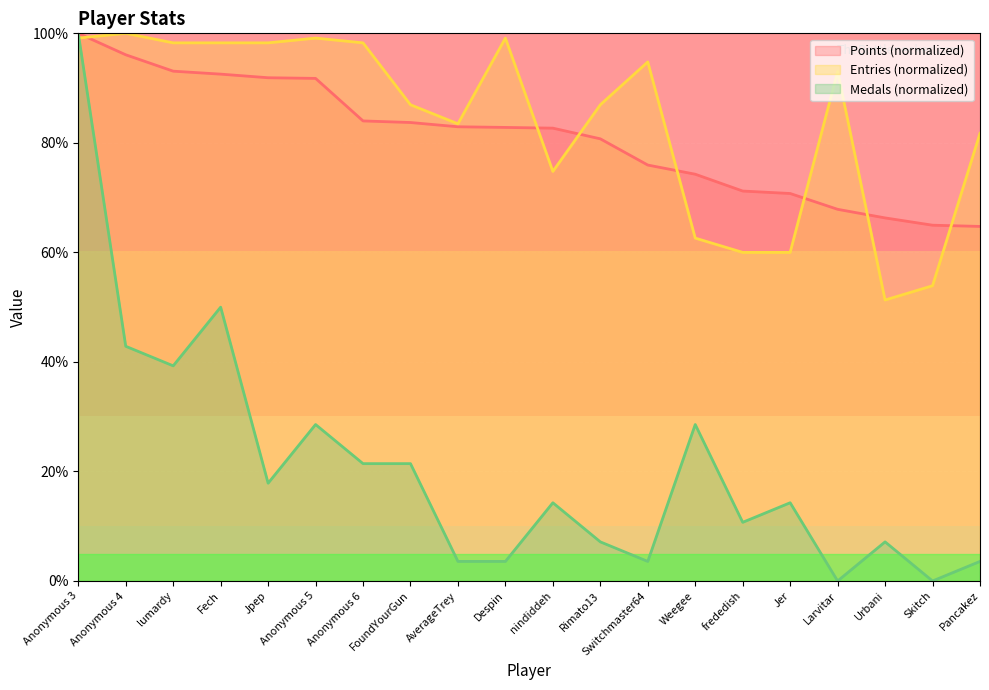

Reading left to right, extract all data points from this chart.

Points: Anonymous 3=100.0	Anonymous 4=96.1	lumardy=93.1	Fech=92.6	Jpep=91.9	Anonymous 5=91.8	Anonymous 6=84.0	FoundYourGun=83.7	AverageTrey=82.9	Despin=82.8	nindiddeh=82.7	Rimato13=80.7	Switchmaster64=75.9	Weegee=74.3	frededish=71.2	Jer=70.8	Larvitar=67.9	Urbani=66.3	Skitch=65.0	Pancakez=64.7
Medals: Anonymous 3=100.0	Anonymous 4=42.9	lumardy=39.3	Fech=50.0	Jpep=17.9	Anonymous 5=28.6	Anonymous 6=21.4	FoundYourGun=21.4	AverageTrey=3.6	Despin=3.6	nindiddeh=14.3	Rimato13=7.1	Switchmaster64=3.6	Weegee=28.6	frededish=10.7	Jer=14.3	Larvitar=0.0	Urbani=7.1	Skitch=0.0	Pancakez=3.6
Entries: Anonymous 3=99.1	Anonymous 4=100.0	lumardy=98.3	Fech=98.3	Jpep=98.3	Anonymous 5=99.1	Anonymous 6=98.3	FoundYourGun=87.0	AverageTrey=83.5	Despin=99.1	nindiddeh=74.8	Rimato13=87.0	Switchmaster64=94.8	Weegee=62.6	frededish=60.0	Jer=60.0	Larvitar=93.0	Urbani=51.3	Skitch=53.9	Pancakez=81.7